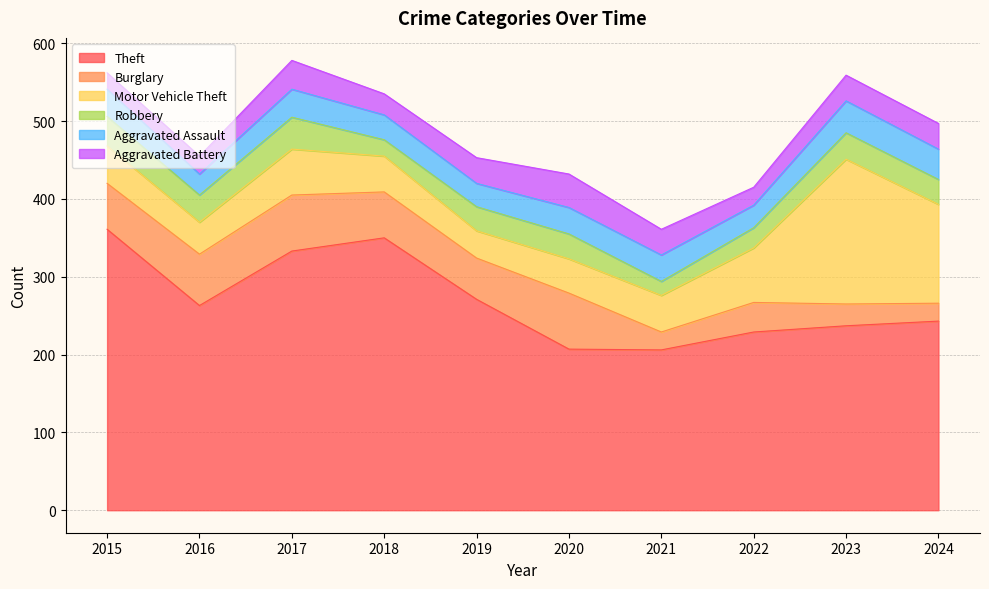

Reading right to left, list all the values displayed in this chart.

Theft: 2024=243	2023=237	2022=229	2021=206	2020=207	2019=271	2018=350	2017=333	2016=263	2015=361
Burglary: 2024=23	2023=28	2022=38	2021=23	2020=72	2019=53	2018=59	2017=72	2016=66	2015=59
Motor Vehicle Theft: 2024=127	2023=186	2022=70	2021=47	2020=44	2019=35	2018=46	2017=59	2016=41	2015=48
Robbery: 2024=32	2023=34	2022=26	2021=18	2020=32	2019=31	2018=21	2017=41	2016=35	2015=38
Aggravated Assault: 2024=39	2023=41	2022=29	2021=34	2020=34	2019=30	2018=32	2017=36	2016=27	2015=35
Aggravated Battery: 2024=33	2023=33	2022=23	2021=33	2020=43	2019=33	2018=27	2017=37	2016=23	2015=21